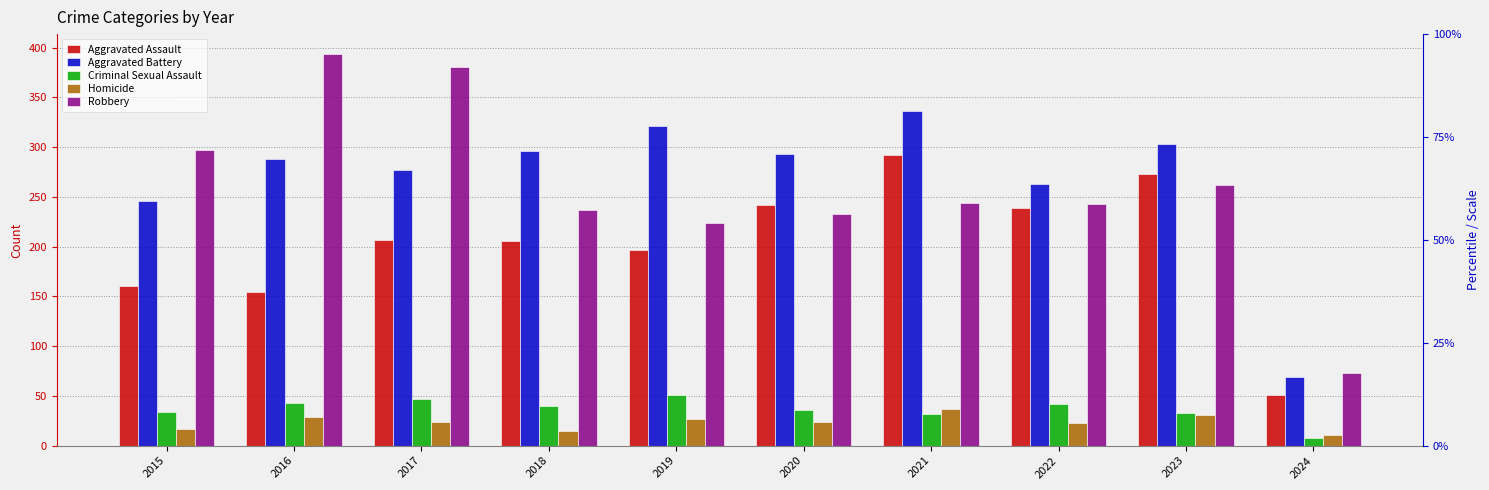

What is the value of the Homicide bar at the 3rd from the left?

24